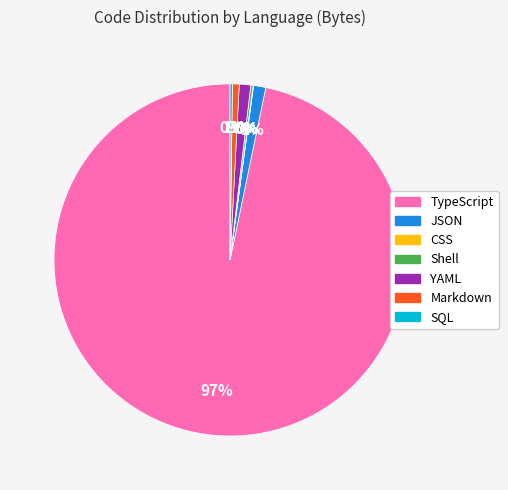

To the nearest percent, what is the difference between the largest and smallest slice percentages?

97%